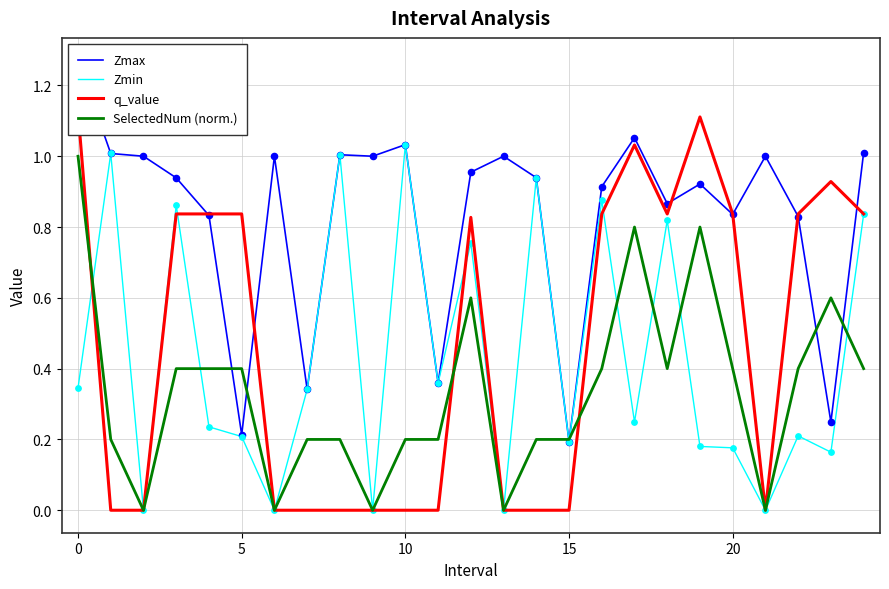

Which series reaches the maximum Y coordinate?

Zmax